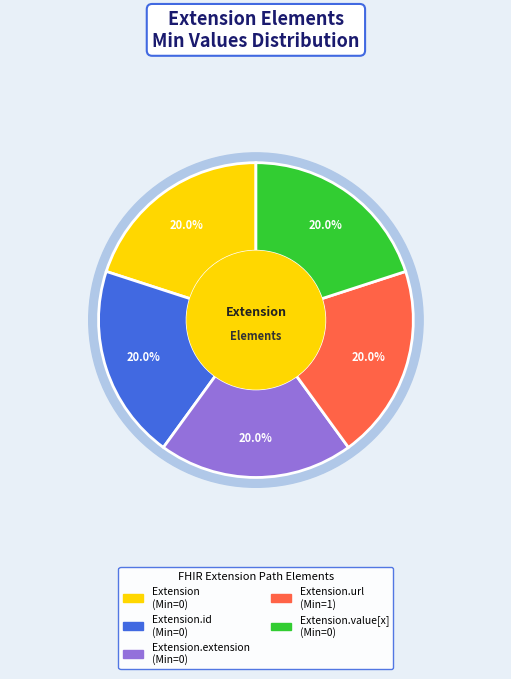

How many segments does this pie chart have?

5